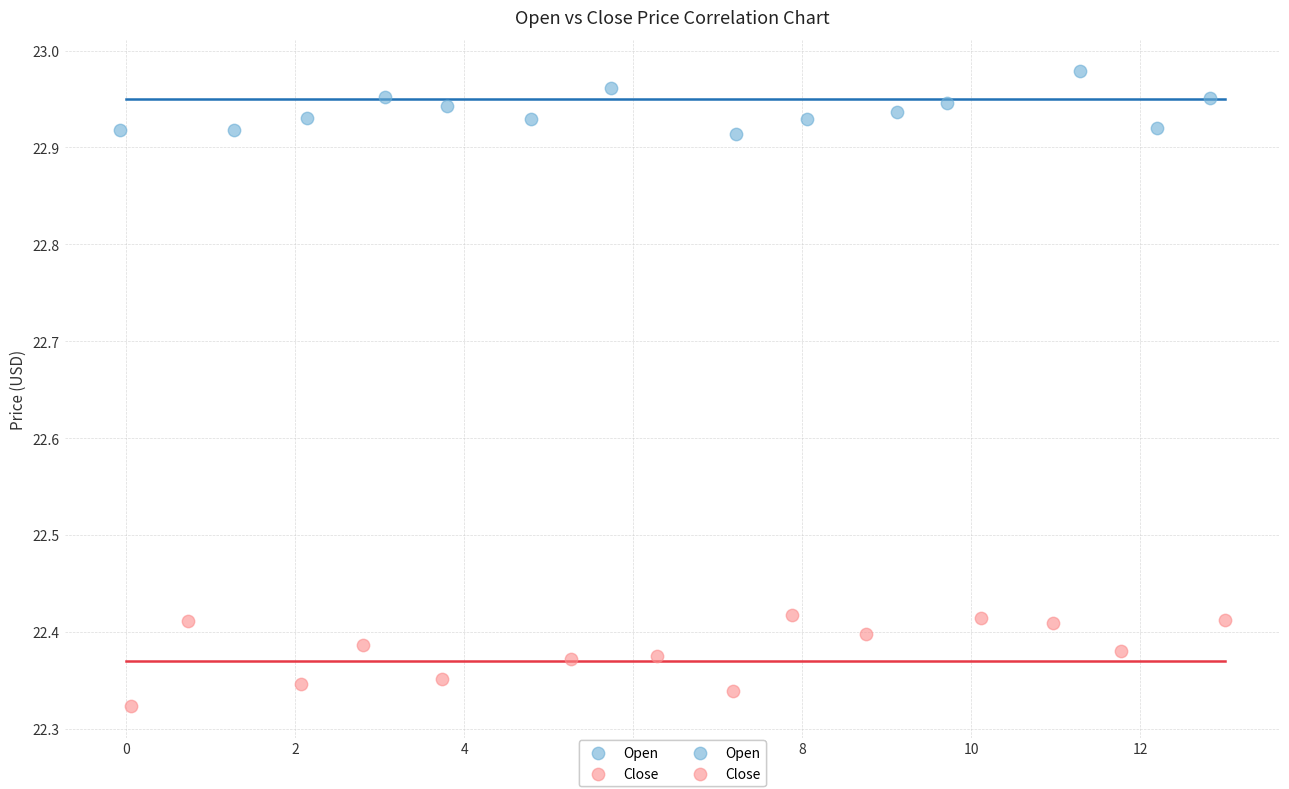

Which series reaches the maximum Y coordinate?

Open